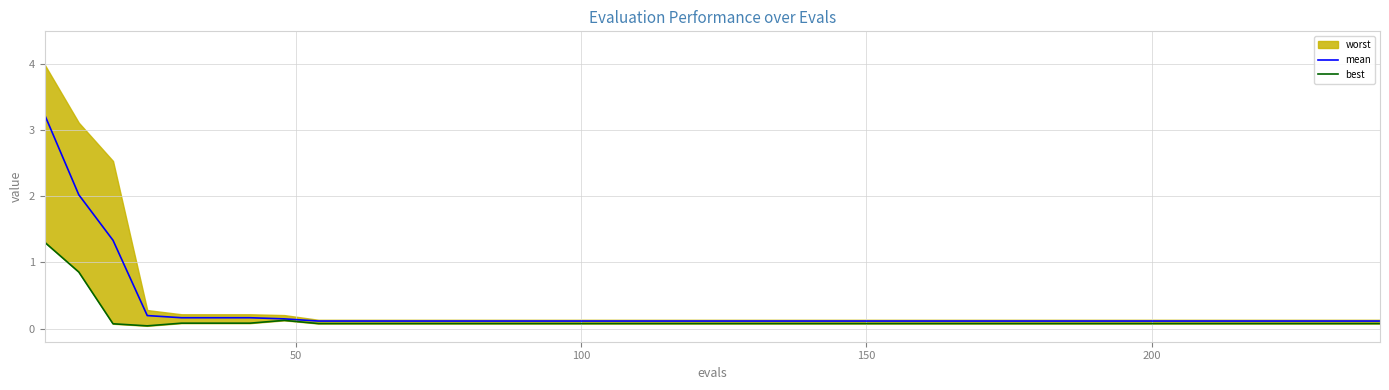

What is the maximum value for mean?

3.2